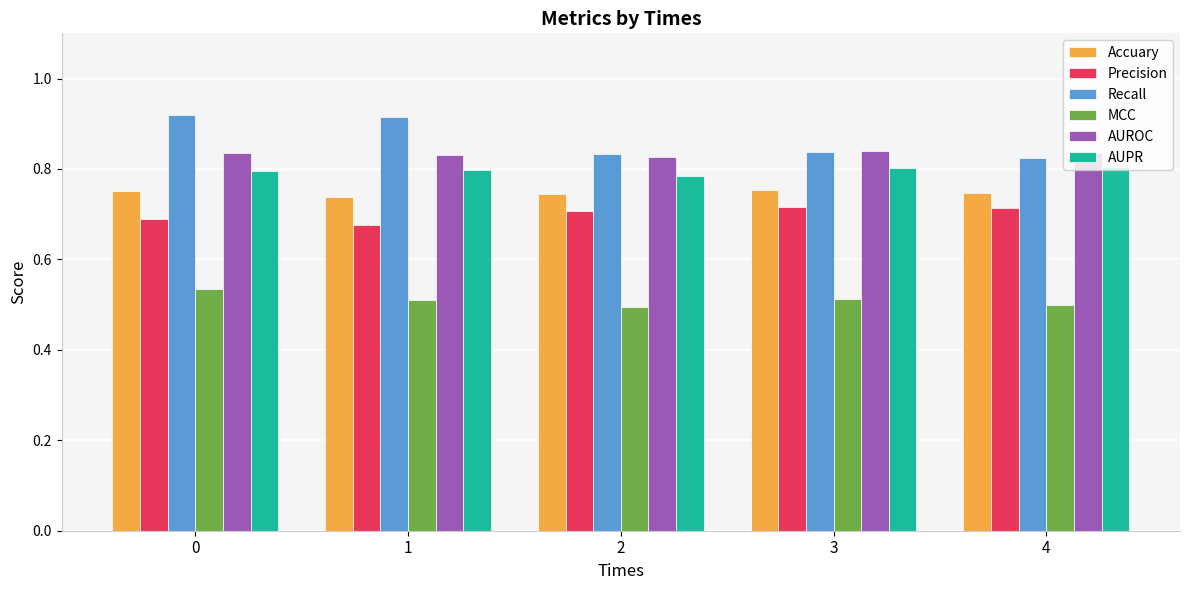

How many groups of bars are there?

5